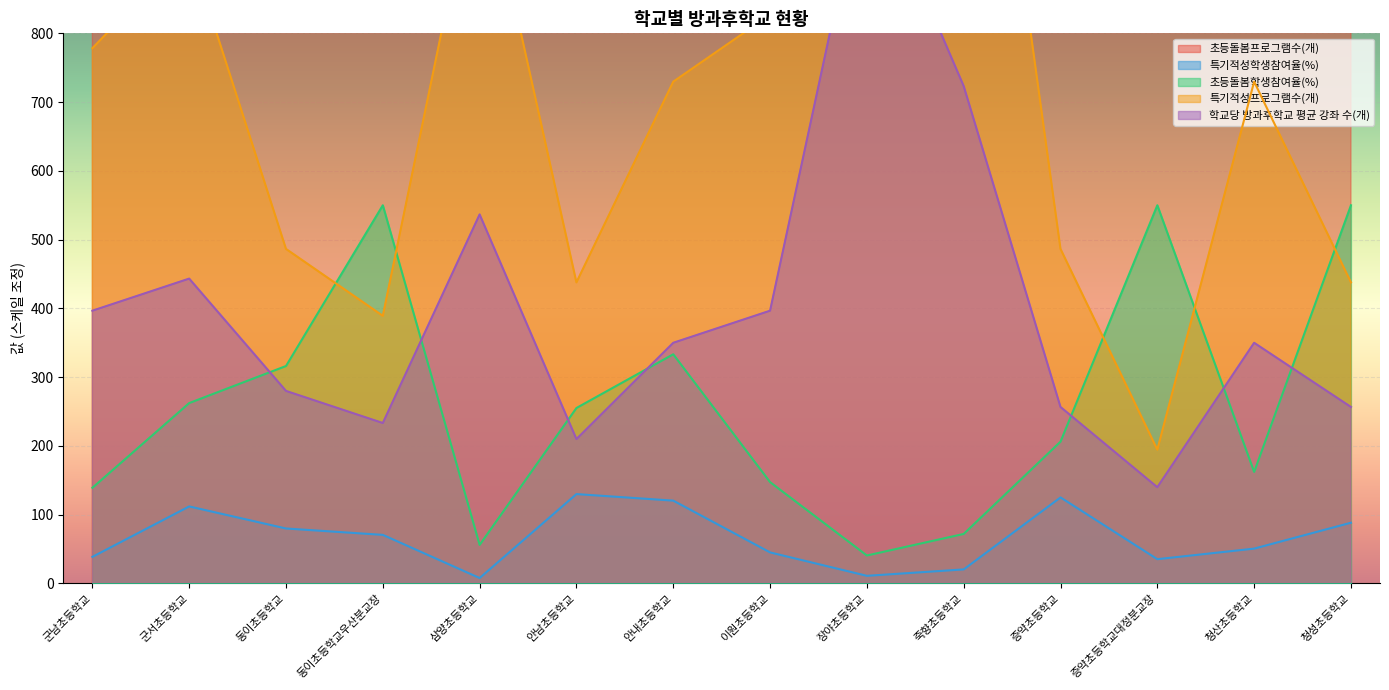

True or false: 초등돌봄학생참여율(%) has more than 2 points higher than both neighbors.

True